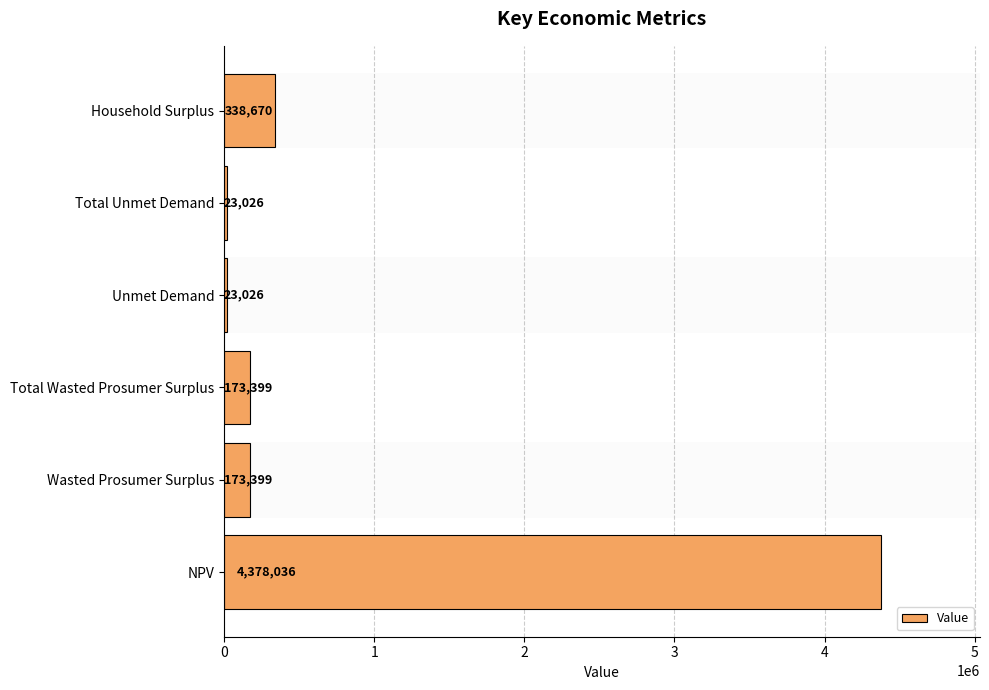

Between Unmet Demand and NPV, which is larger?

NPV